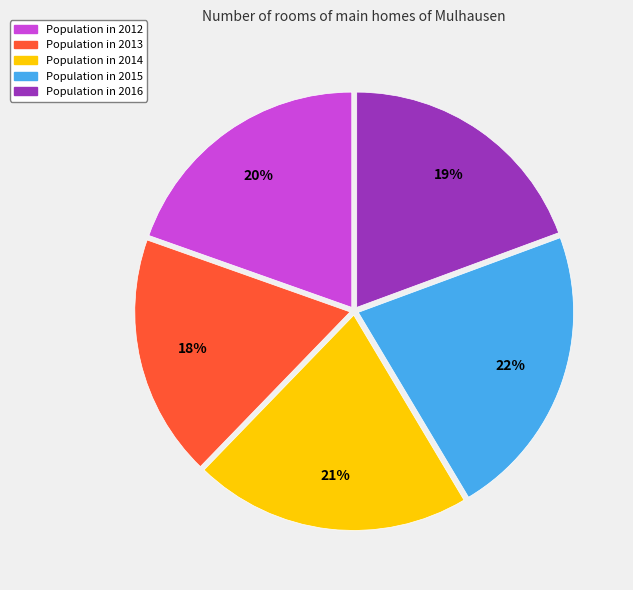

Is there a majority slice in this chart?

No